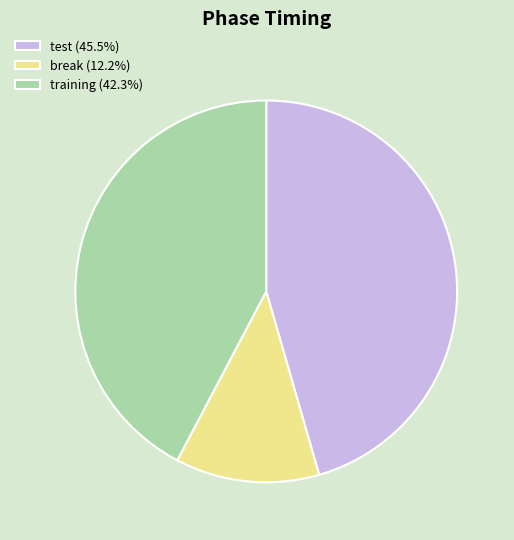

Which has a higher value, test or training?

test